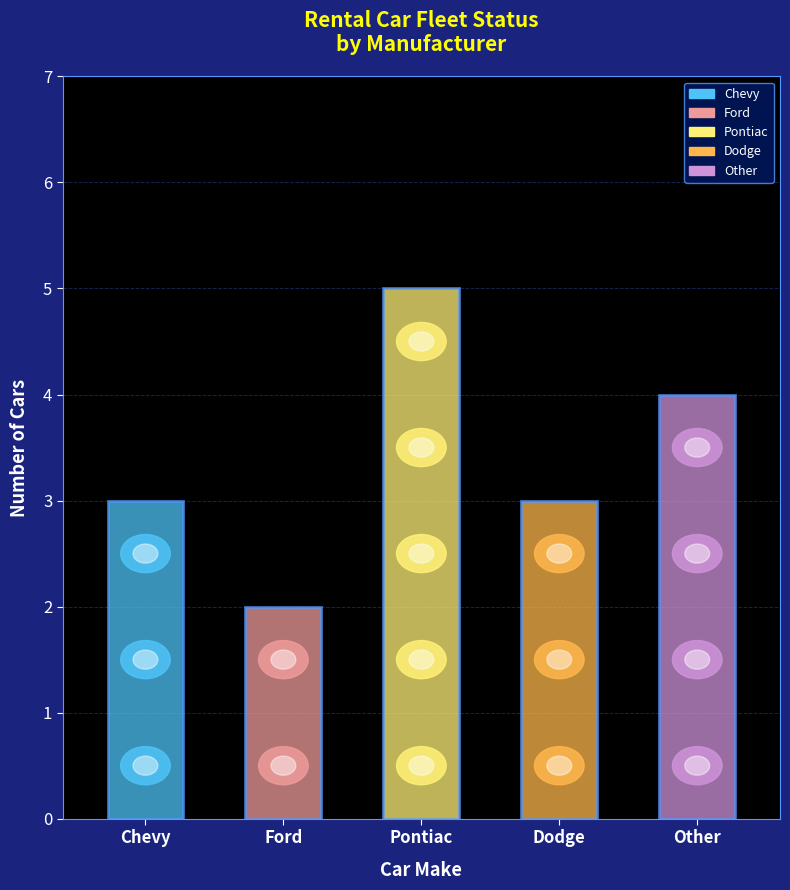

What is the greatest value displayed?

5